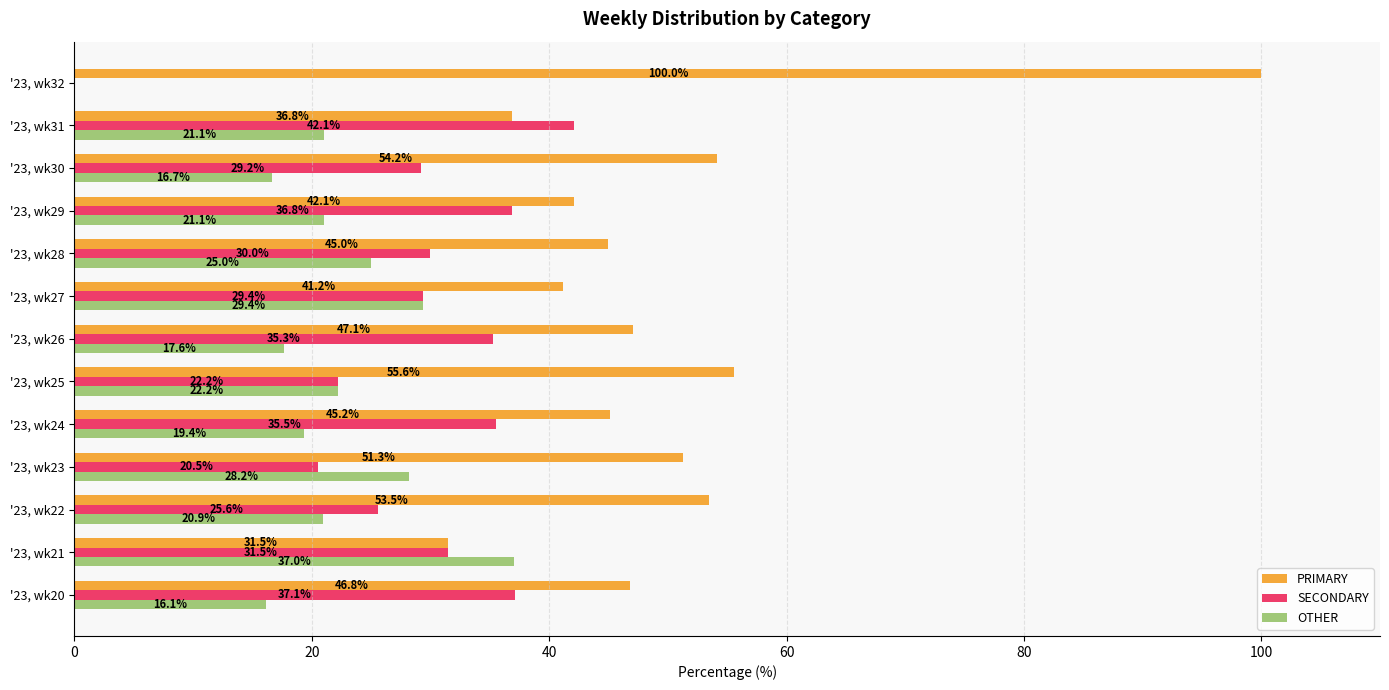

Is it true that OTHER equals 16.2 at '23, wk21?

False